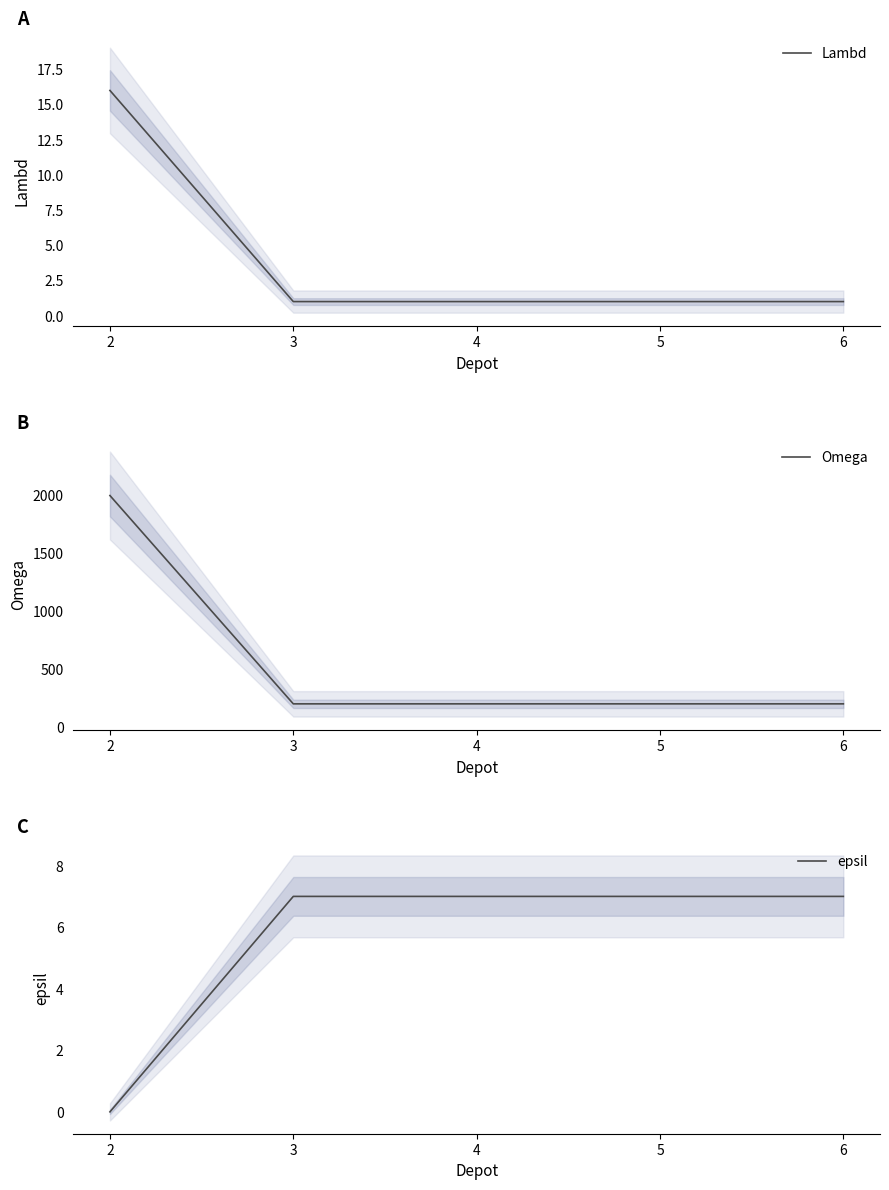

True or false: epsil and Lambd cross at least once.

True